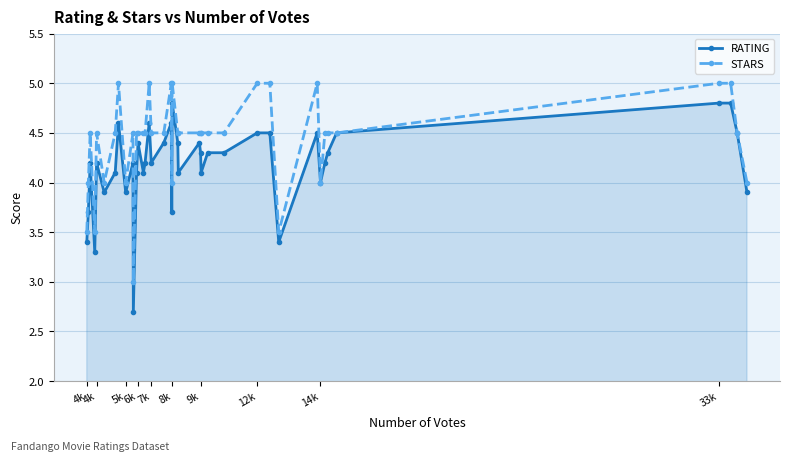

What is the sum of all STARS values?

177.0